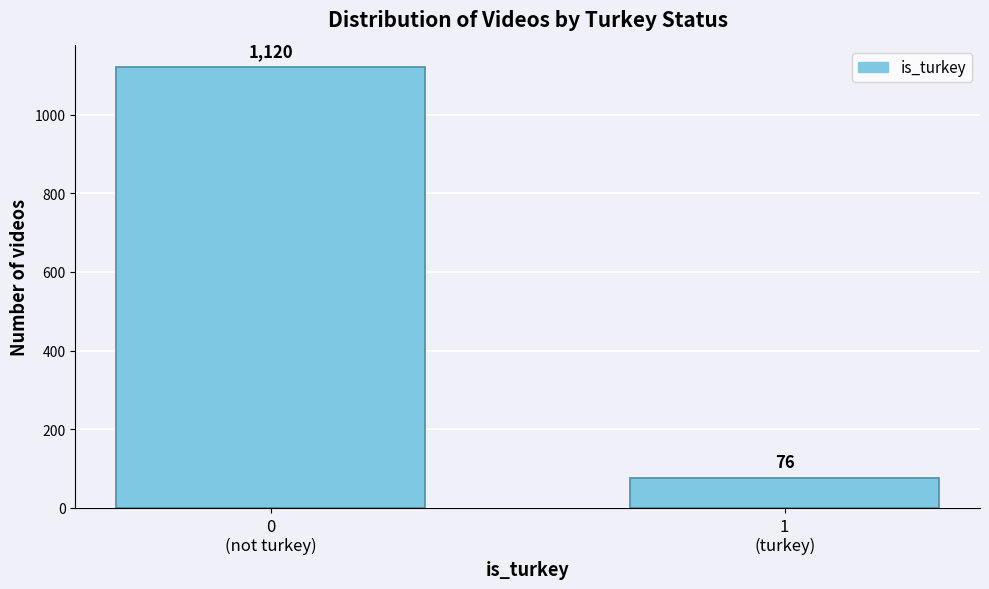

Reading left to right, transcribe all the data shown in this chart.

1120	76